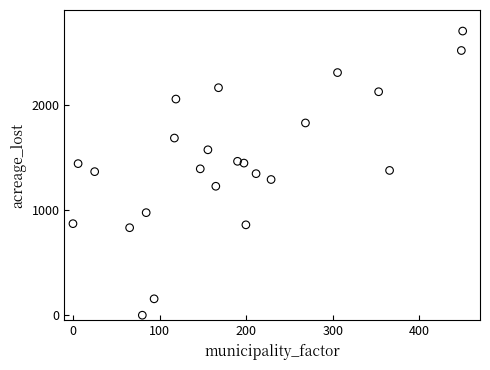

What is the range of Y values (max minus min)?

2700.0